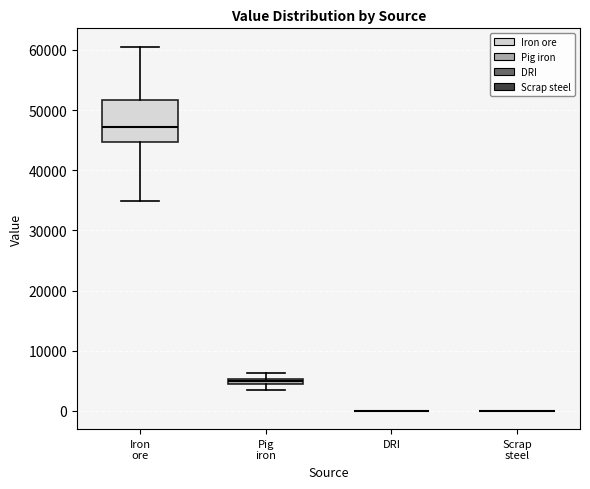

Comparing the boxes themselves (not the whiskers), which one is the tallest?

Iron ore